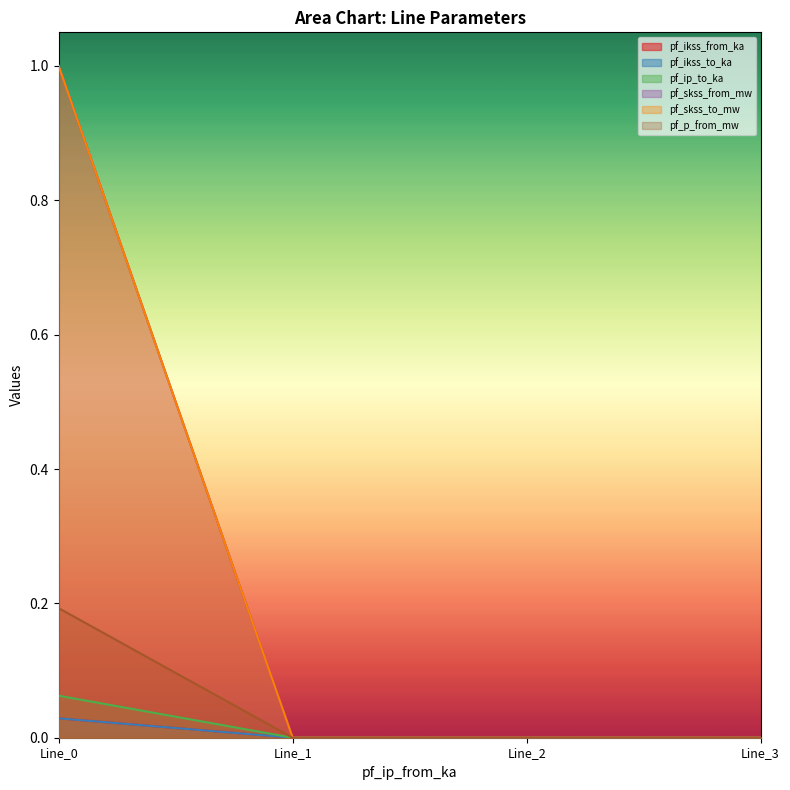

Reading left to right, extract all data points from this chart.

pf_ikss_from_ka: 0.0	0.0	0.0	0.0
pf_ikss_to_ka: 0.0	0.0	0.0	0.0
pf_ip_to_ka: 0.2	0.0	0.0	0.0
pf_skss_from_mw: 0.1	0.0	0.0	0.0
pf_skss_to_mw: 1.0	0.0	0.0	0.0
pf_p_from_mw: 1.0	0.0	0.0	0.0